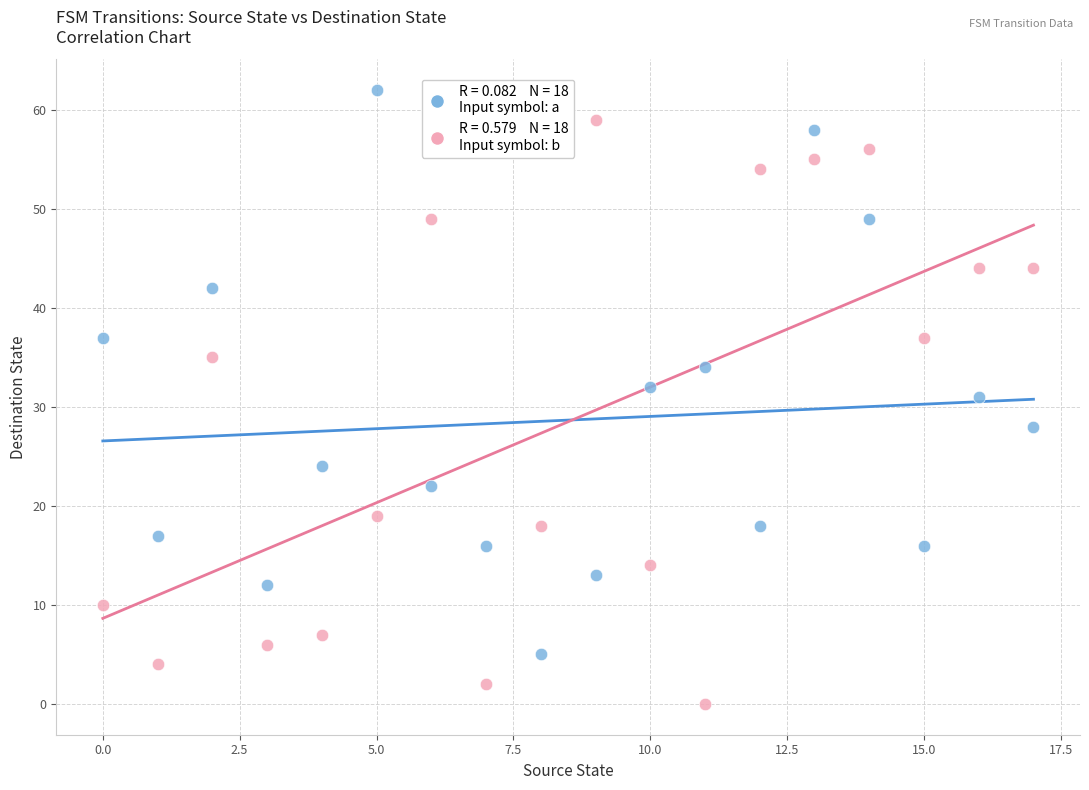

How many data points are displayed?

36